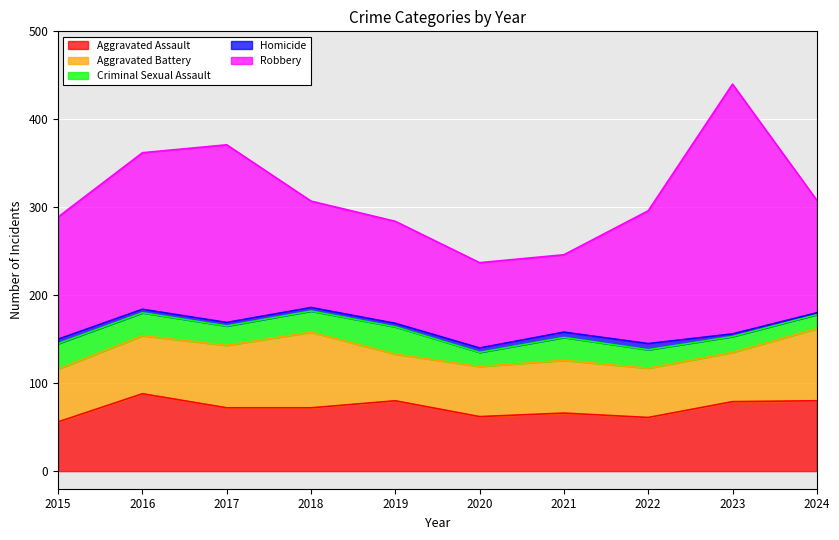

Count the Homicide values in the range 4 to 5.

6